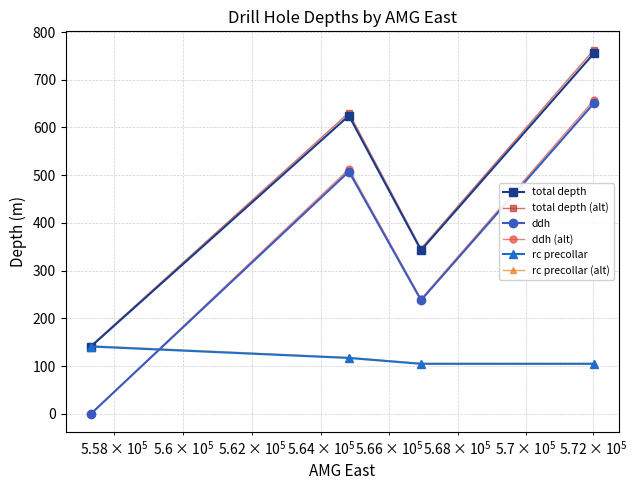

How many values in ddh (alt) are above zero?

3